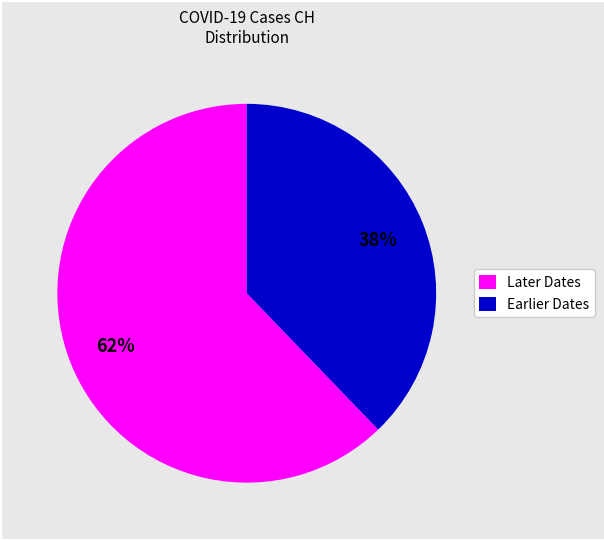

To the nearest percent, what is the difference between the largest and smallest slice percentages?

24%